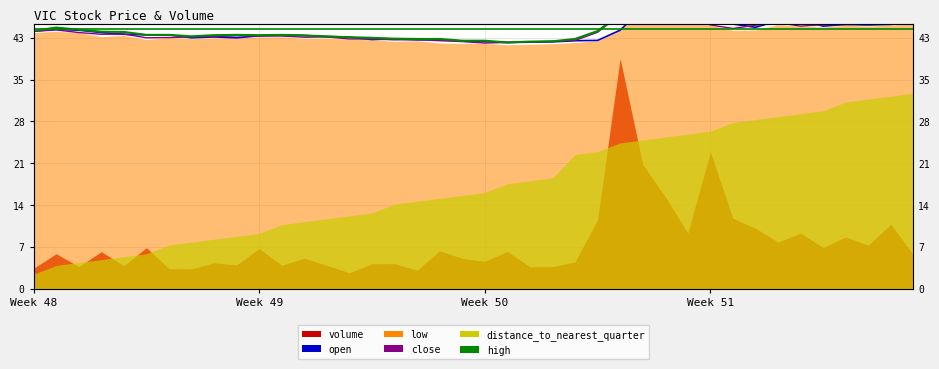

At how many categories does at least one series exceed 49?

1